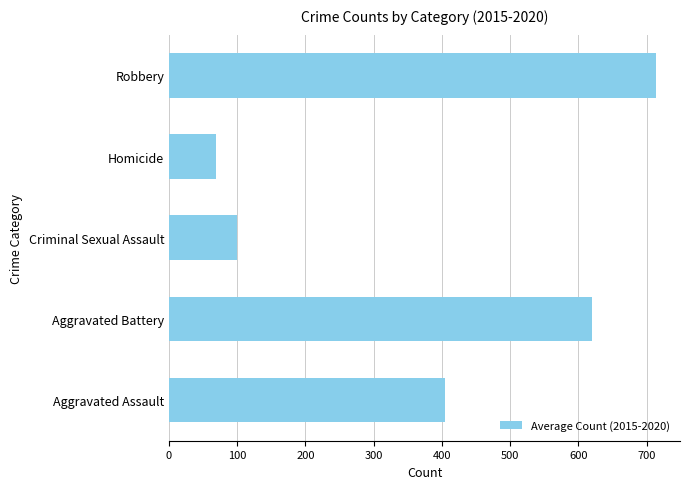

Between Aggravated Assault and Criminal Sexual Assault, which is larger?

Aggravated Assault